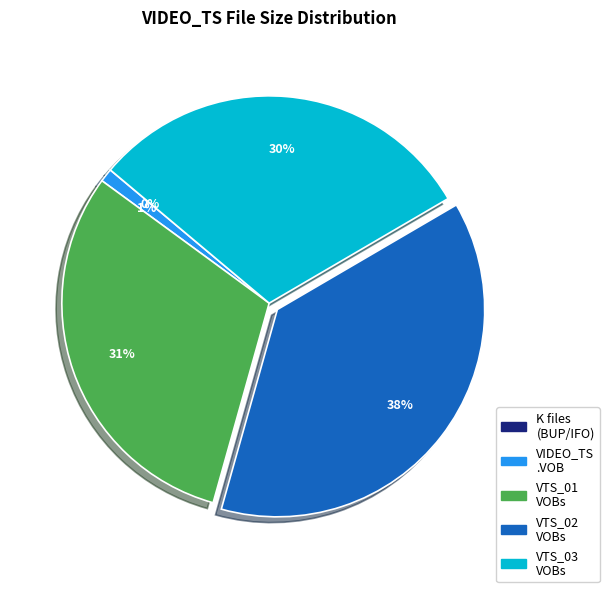

To the nearest percent, what portion does VIDEO_TS .VOB represent?

1%